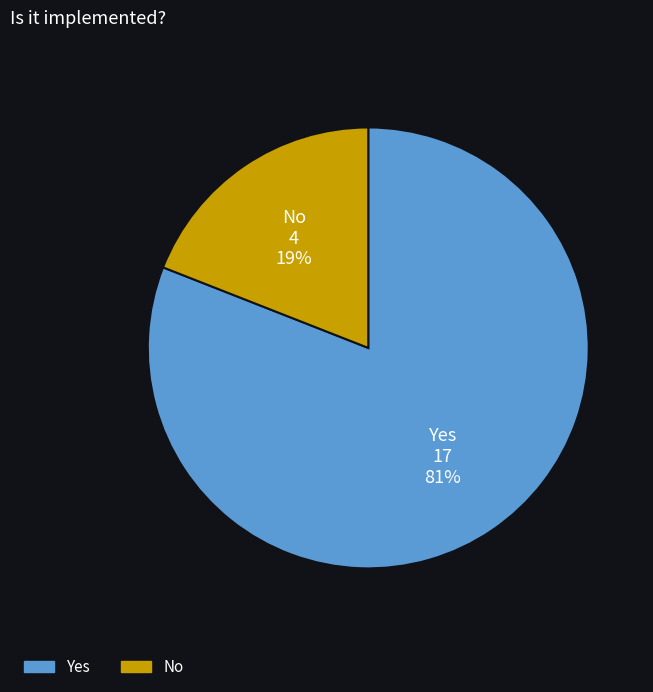

The Yes slice represents 81% of the pie. True or false?

True